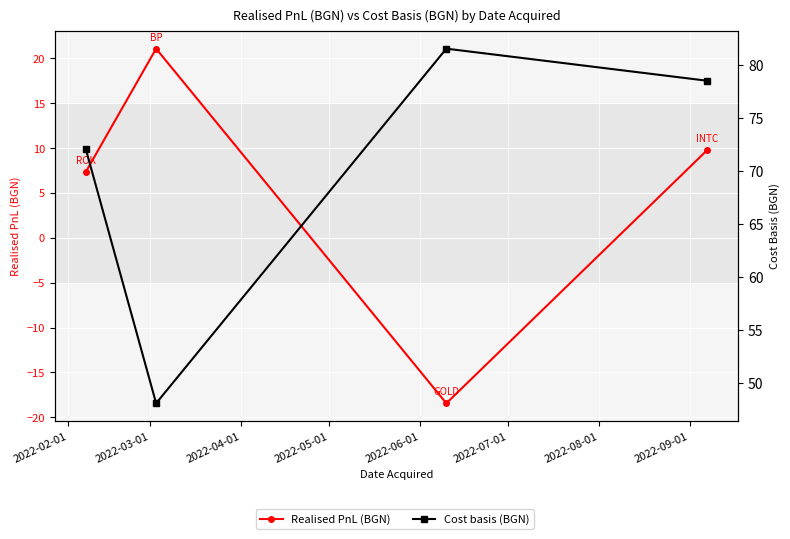

The value of Realised PnL (BGN) at 2022-03-01 is 21.1. True or false?

True